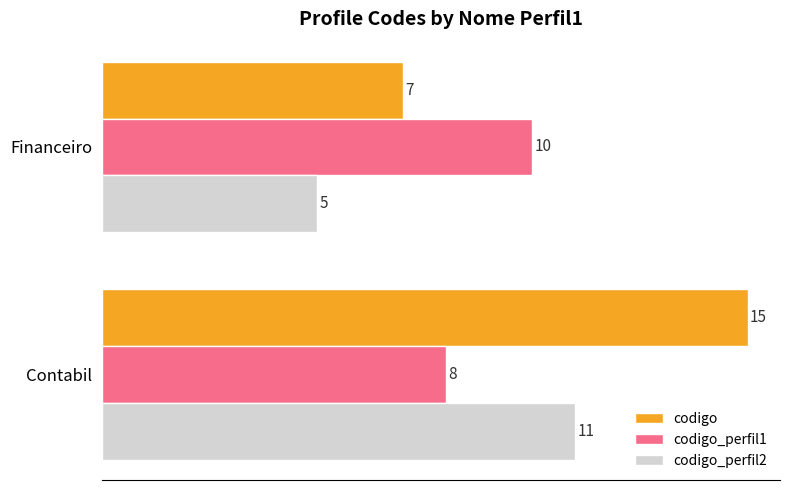

What is the sum of all codigo_perfil2 values?

16